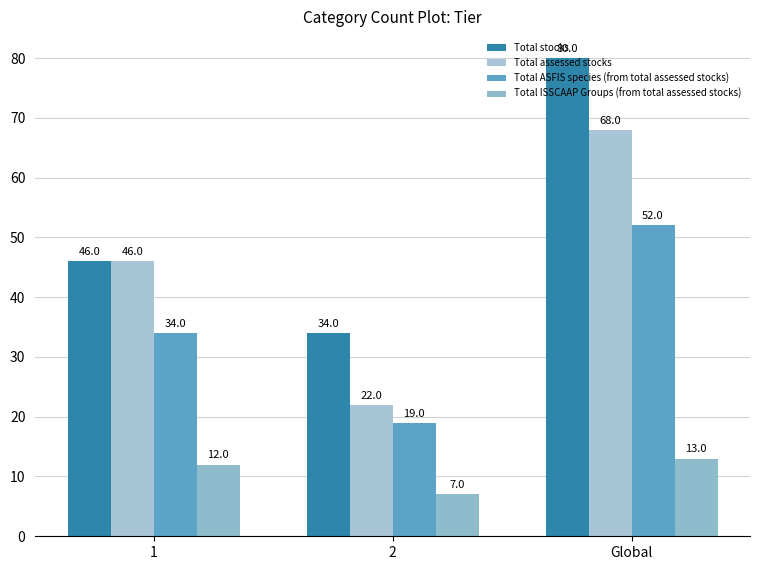

How many bars are there in total?

12